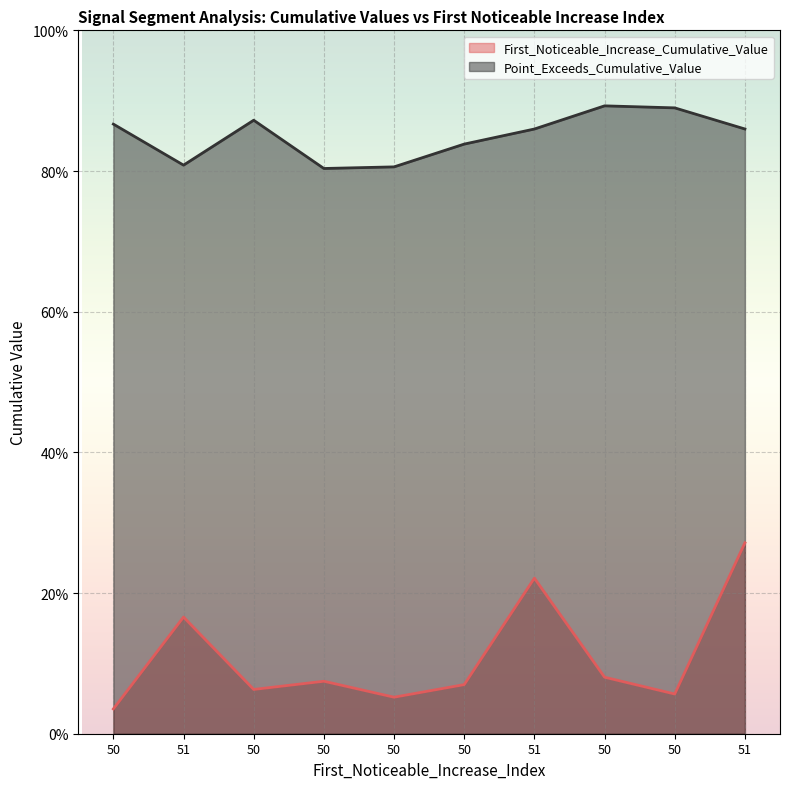

At how many categories does at least one series exceed 0?

10